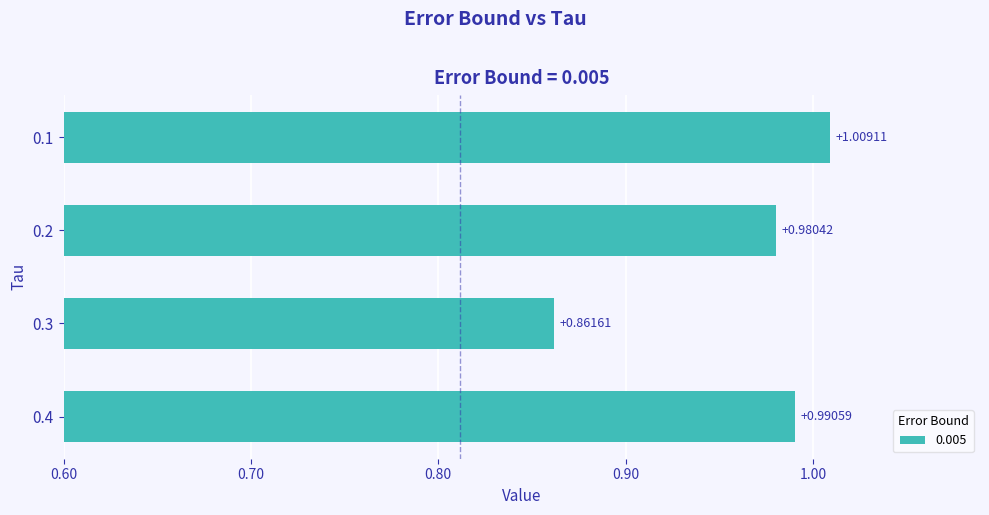

How many data points does each series have?

4